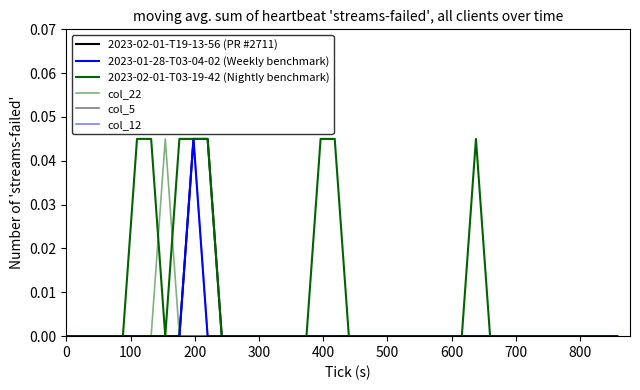

Does the chart display data point markers on the line(s)?

No